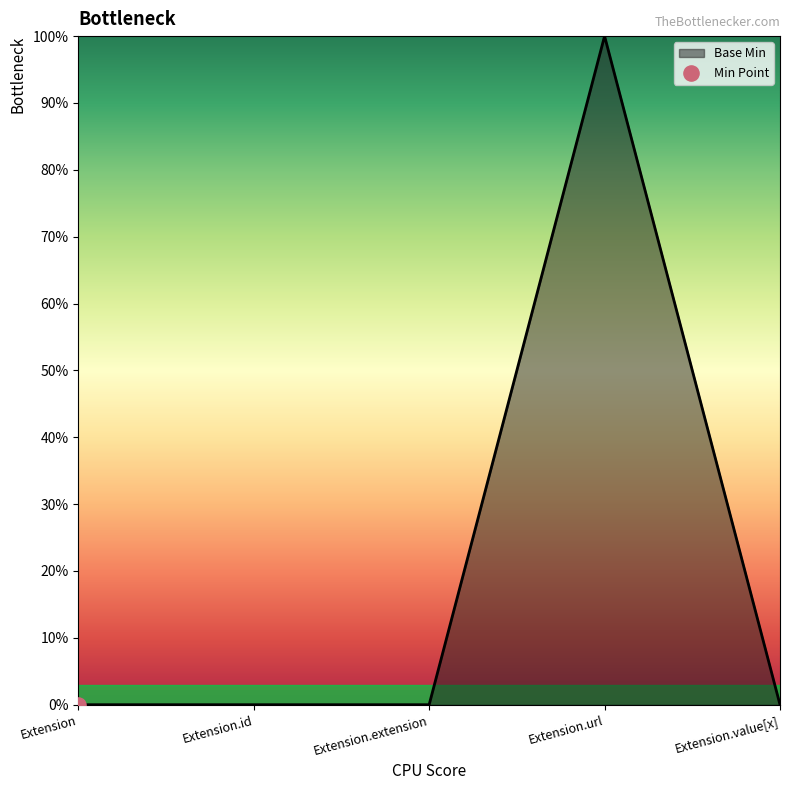

Between Extension and Extension.id, which is larger?

Extension